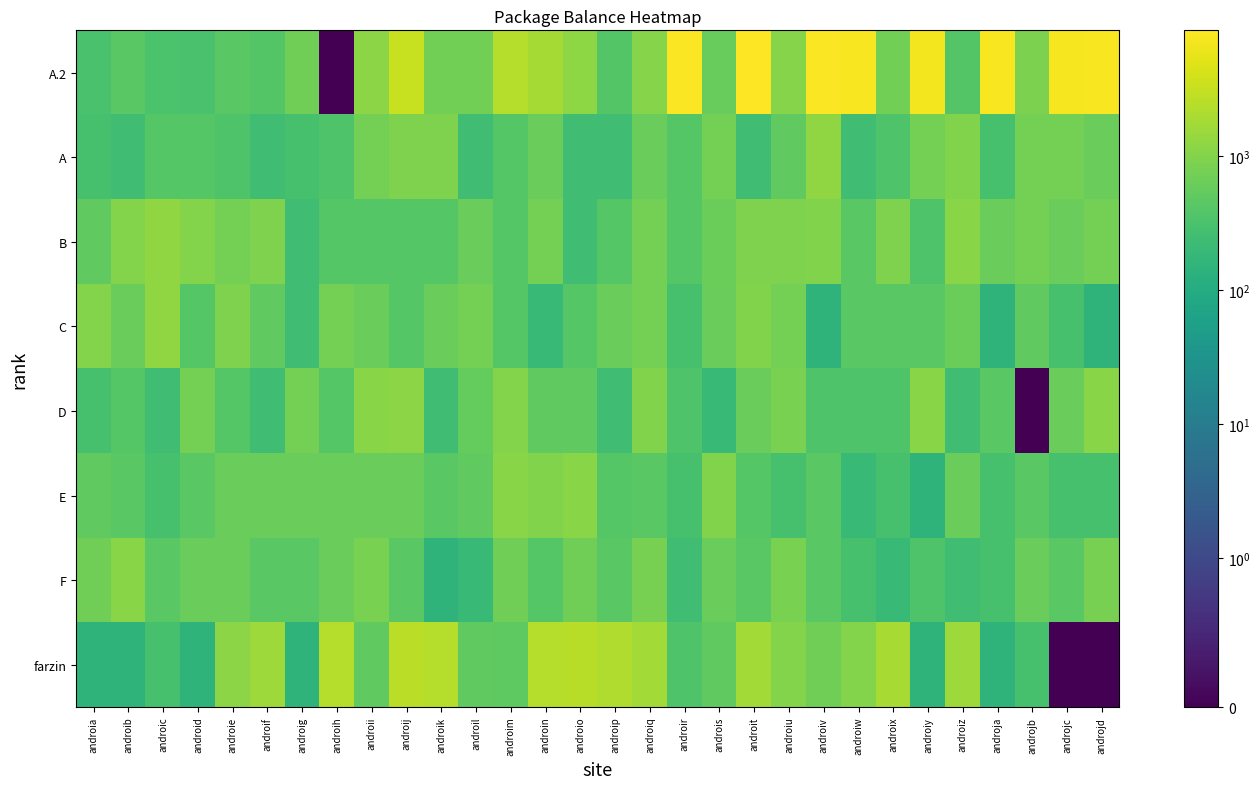

What is the total value across all series at androip?

4945